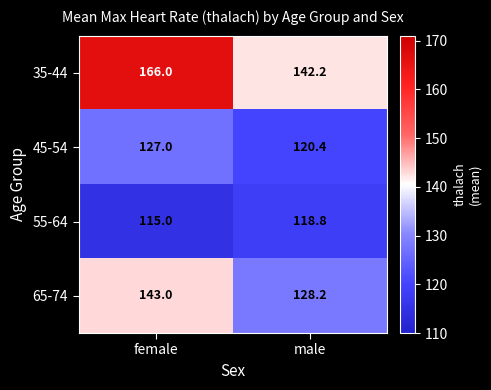

At which label is 35-44 closest to 154?

male